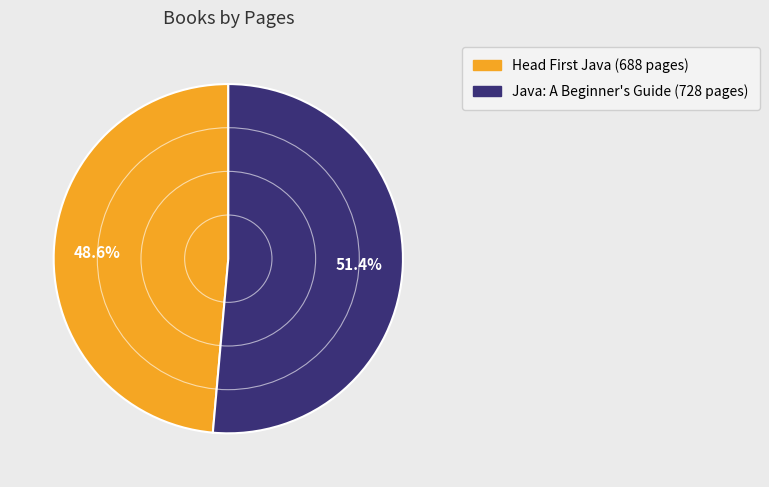

How many slices are in this pie chart?

2